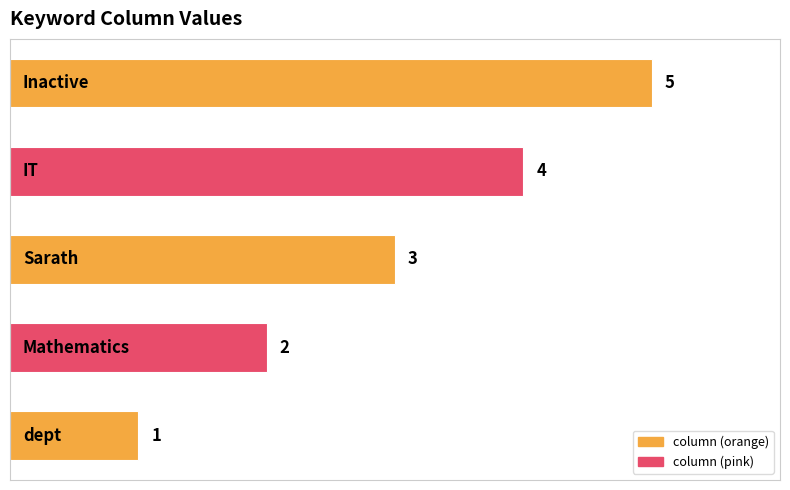

How many values are between 2 and 4?

3